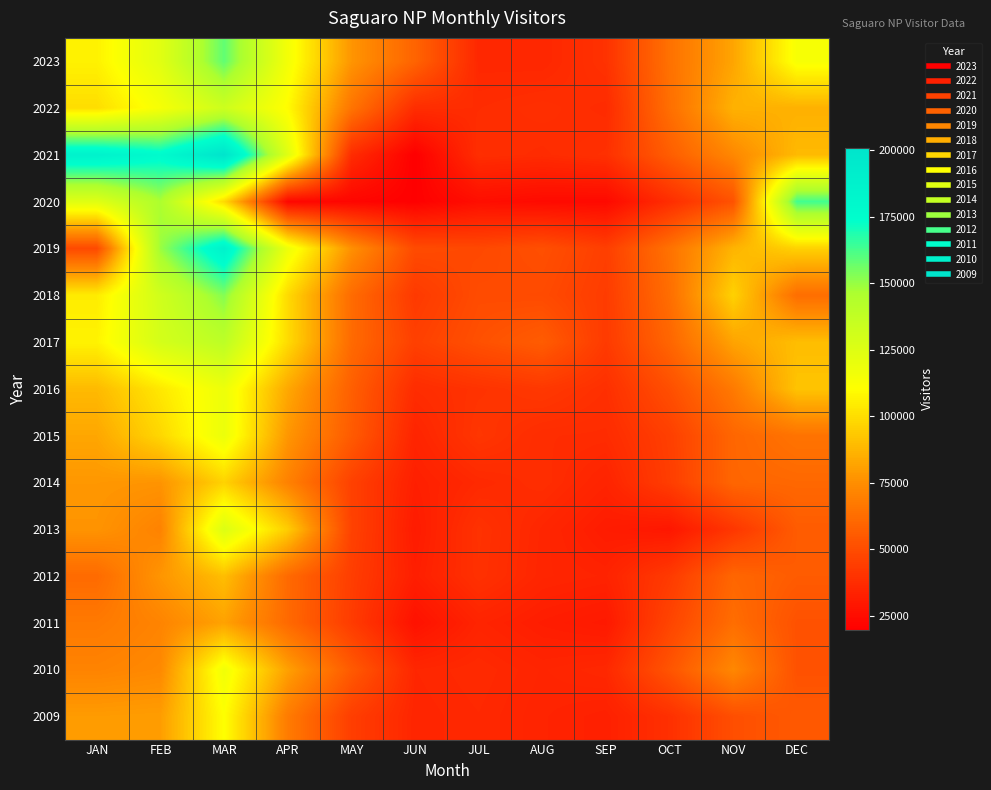

At how many categories does at least one series exceed 156494?

4